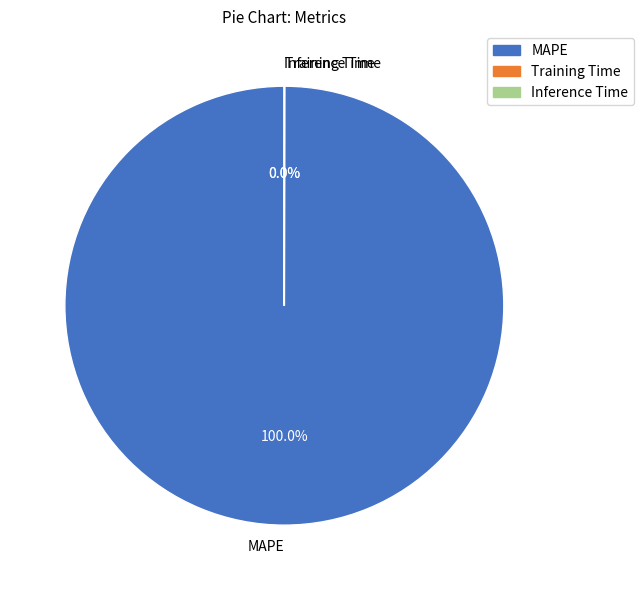

What is the majority slice?

MAPE